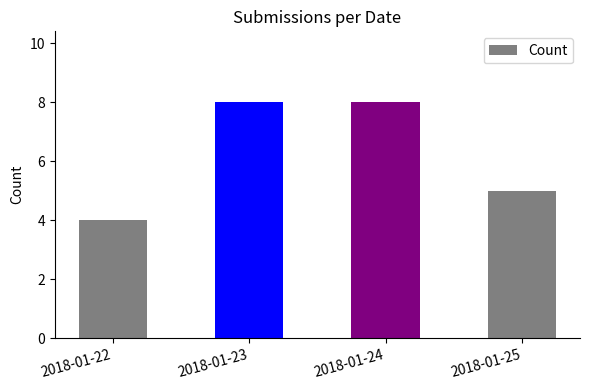

Does the chart contain any negative values?

No